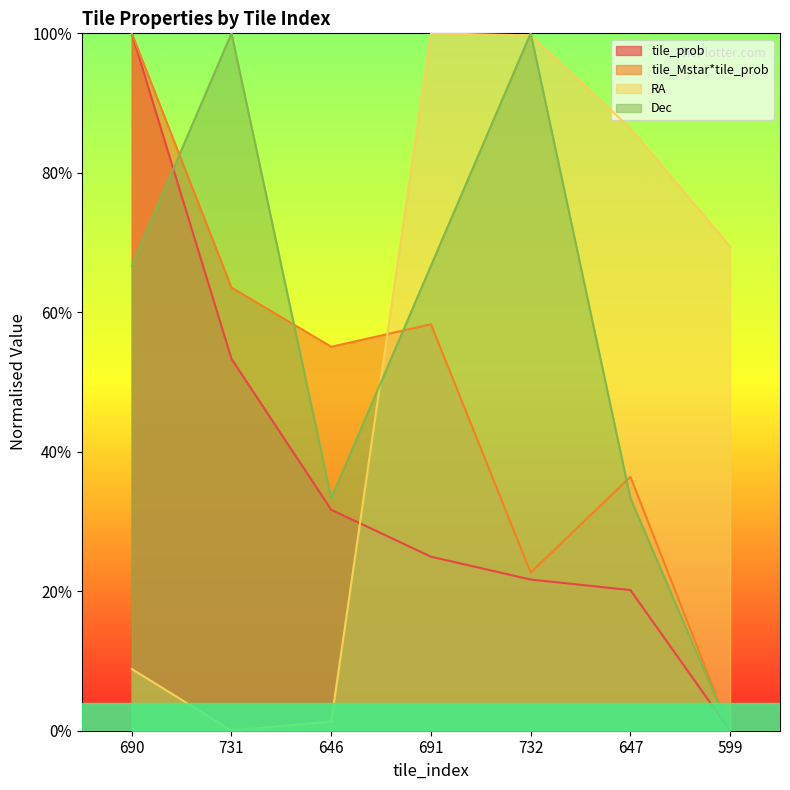

At which label does tile_Mstar*tile_prob reach its minimum?

599